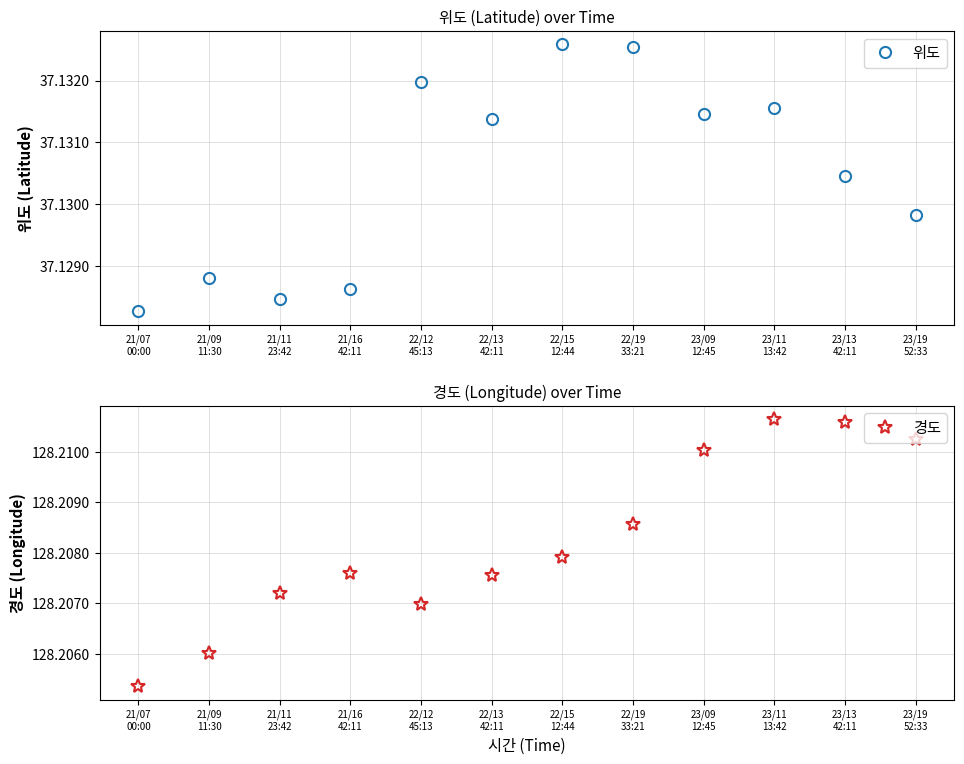

What is the average value of the 경도 series?

128.2